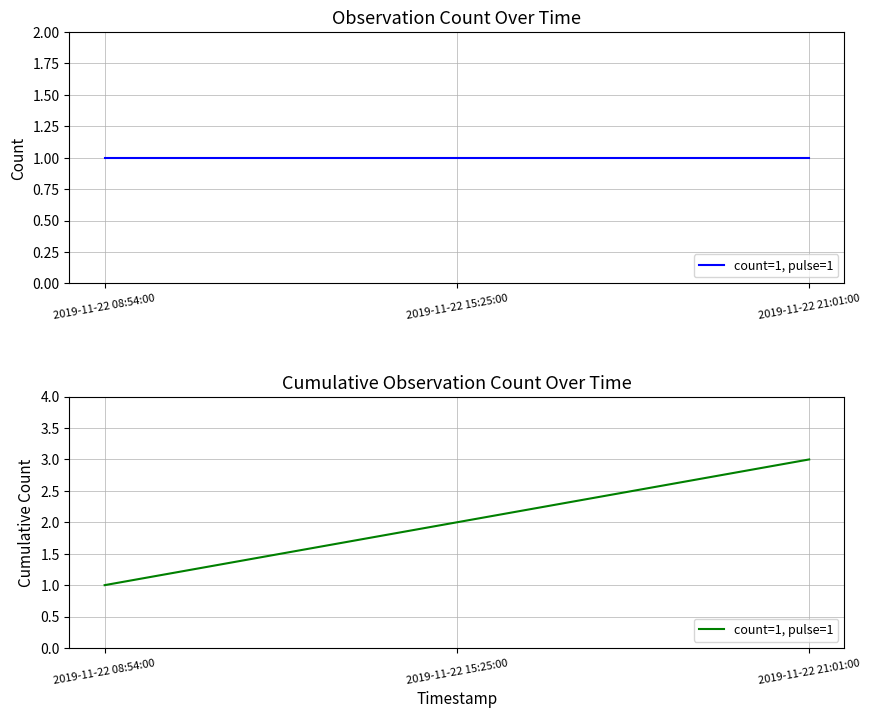

Reading left to right, list all the values displayed in this chart.

1	2	3